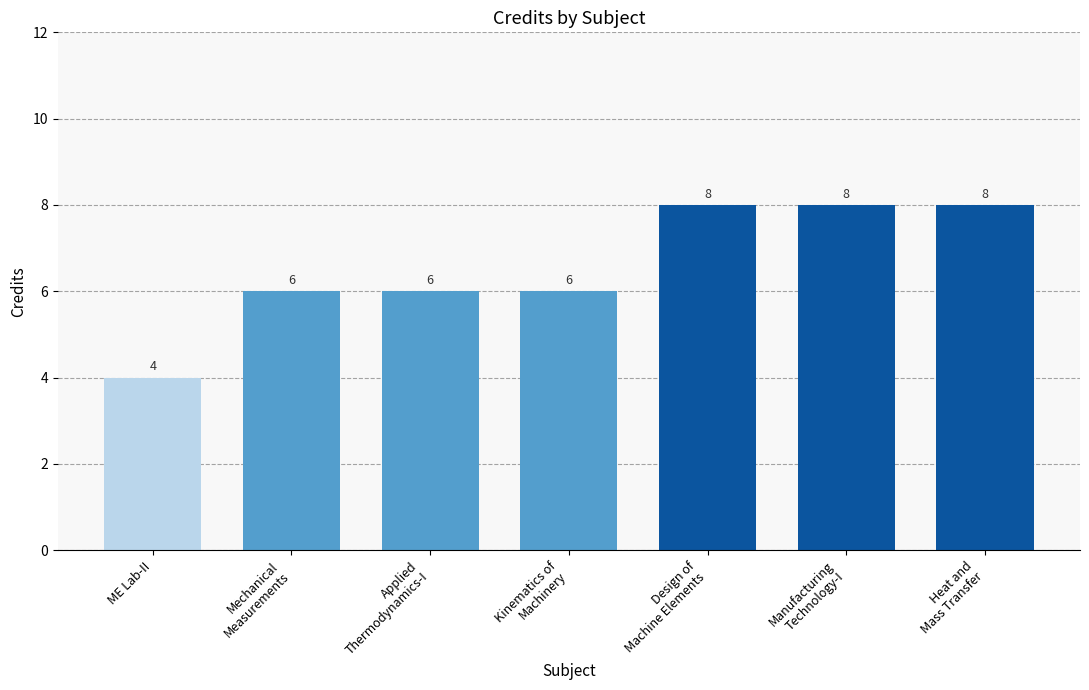

What is the difference between the maximum and minimum values?

4